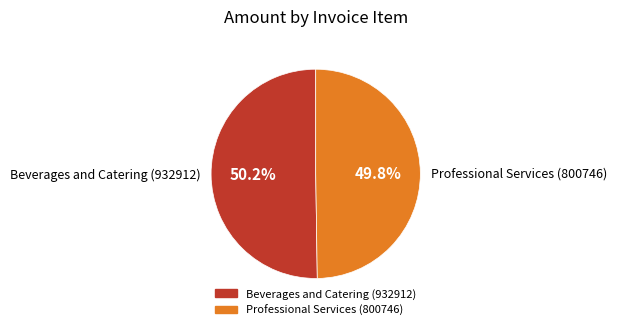

True or false: Beverages and Catering (932912) accounts for 50% of the total.

True